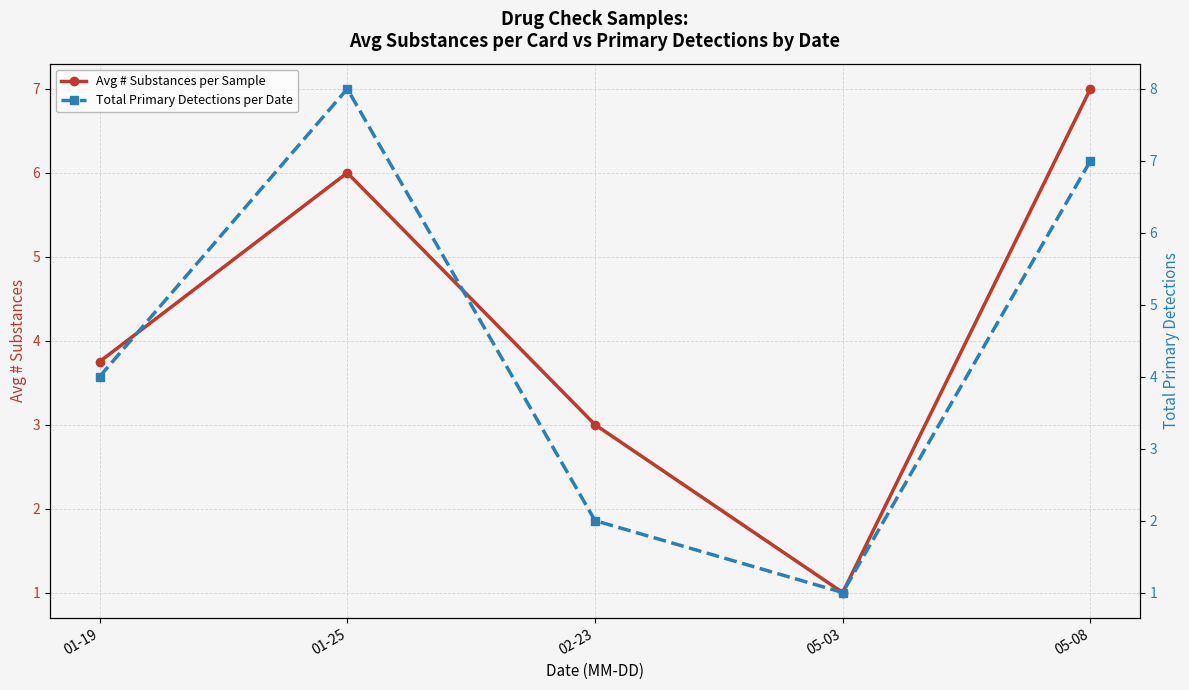

How many intersections are there between Avg # Substances per Sample and Total Primary Detections per Date?

1